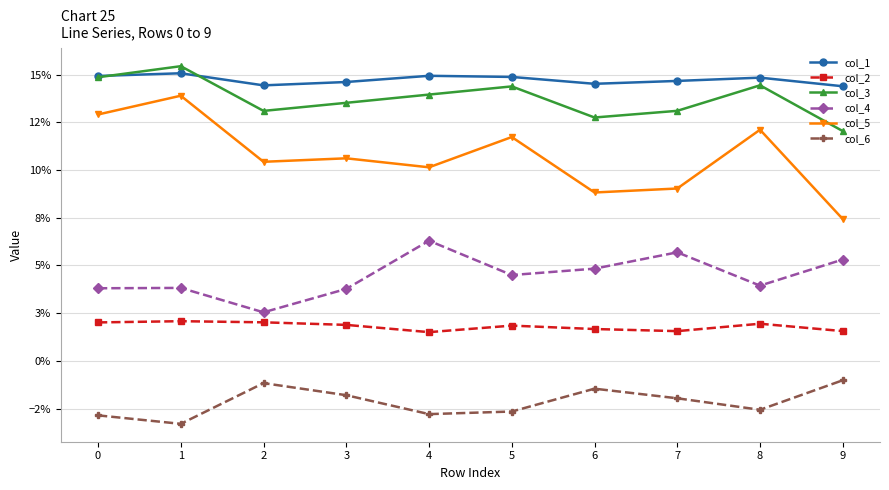

True or false: col_6 and col_1 cross at least once.

False